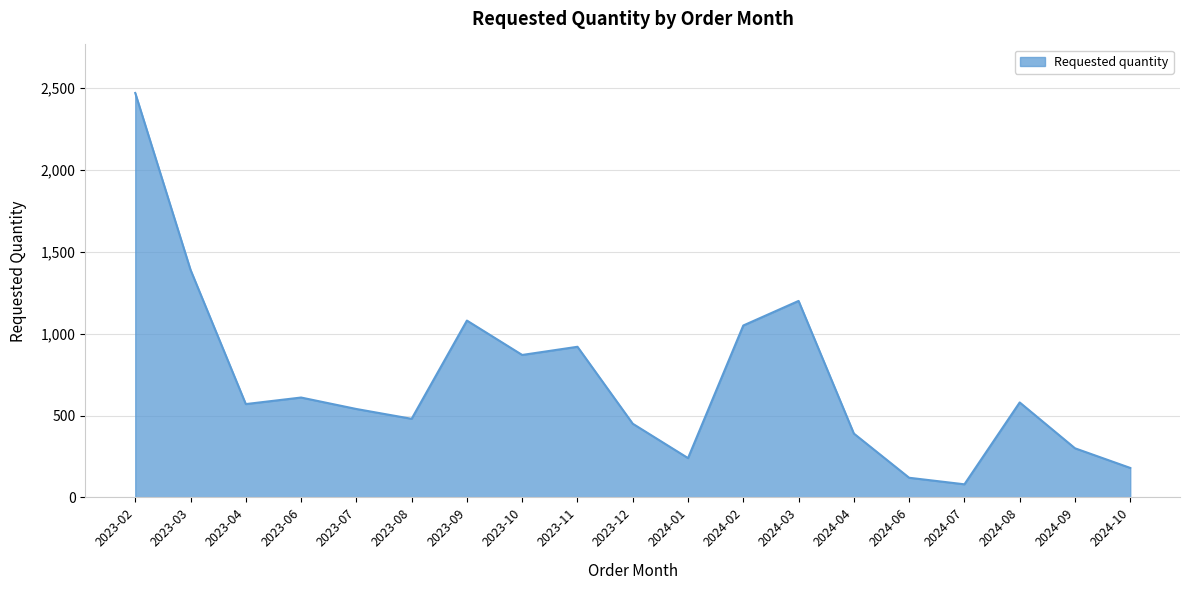

At which label does the data first exceed 570?

2023-02